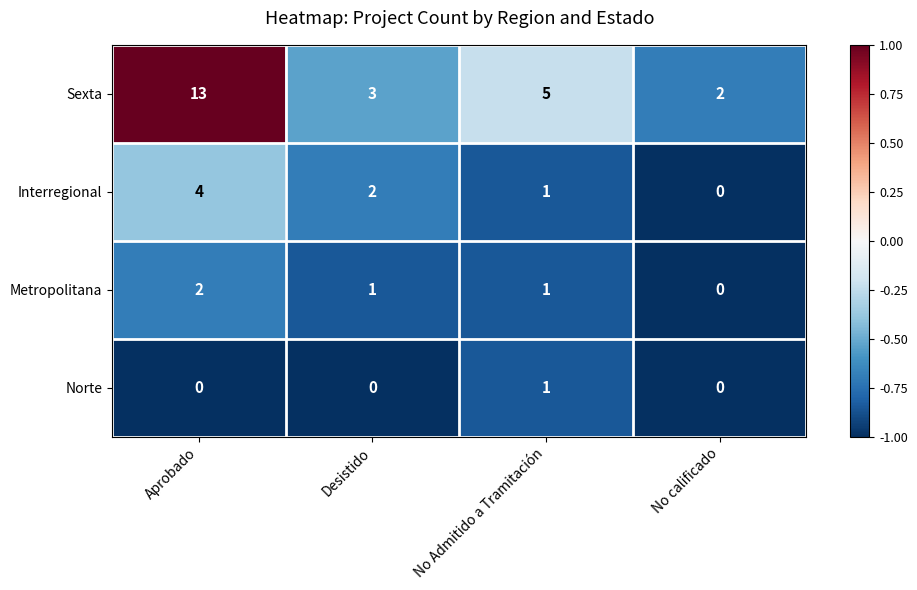

At how many categories does at least one series exceed 0?

4